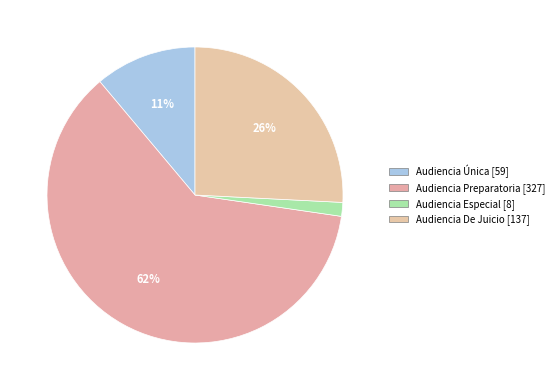

The Audiencia Única slice represents 19% of the pie. True or false?

False